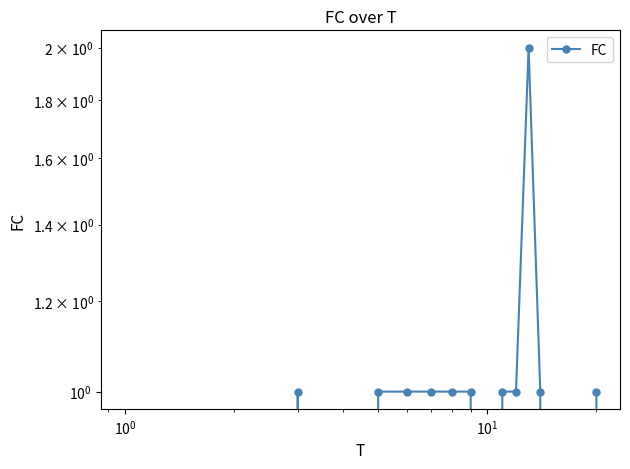

What is the value of the 3rd point from the left?

1